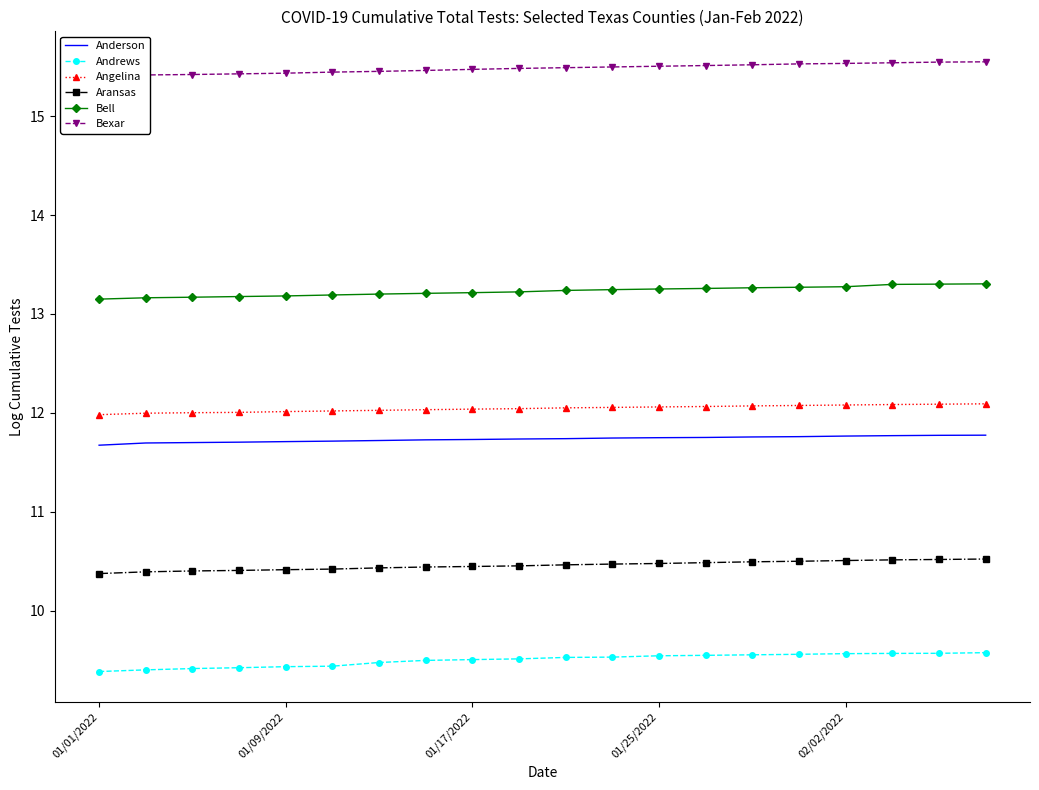

What position from the left is 15?

16